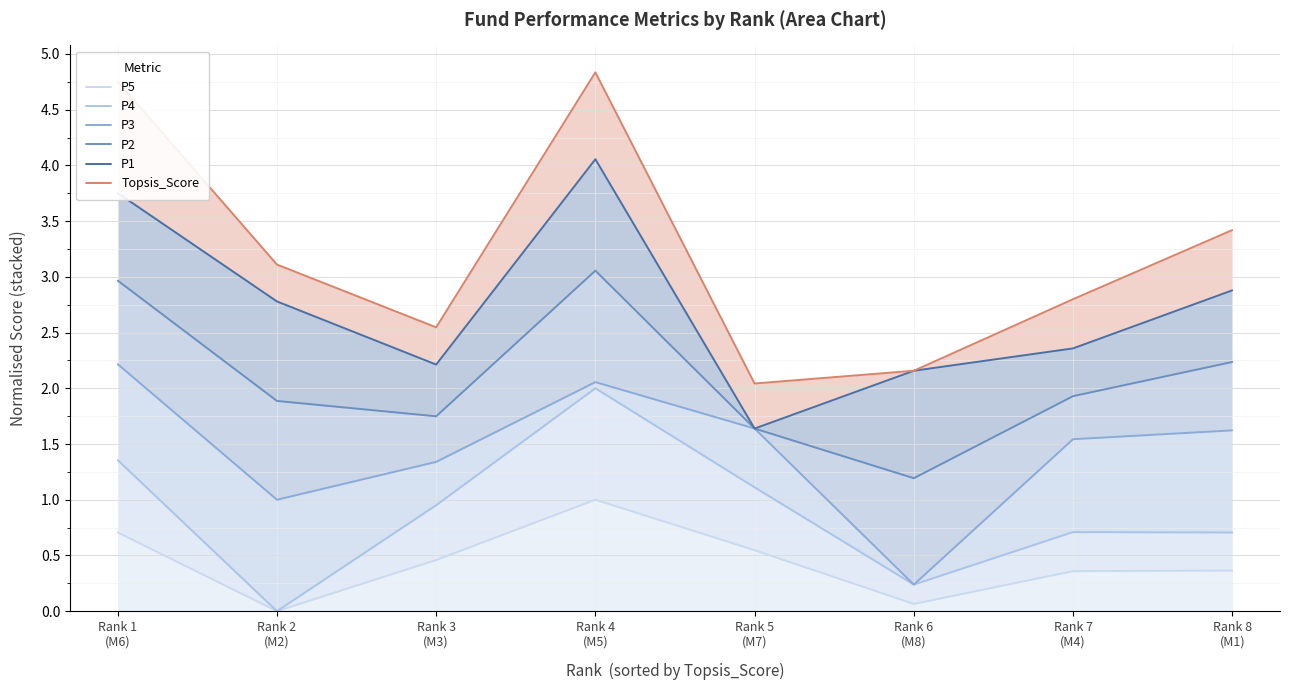

How many interior local peaks does the Topsis_Score series have?

1